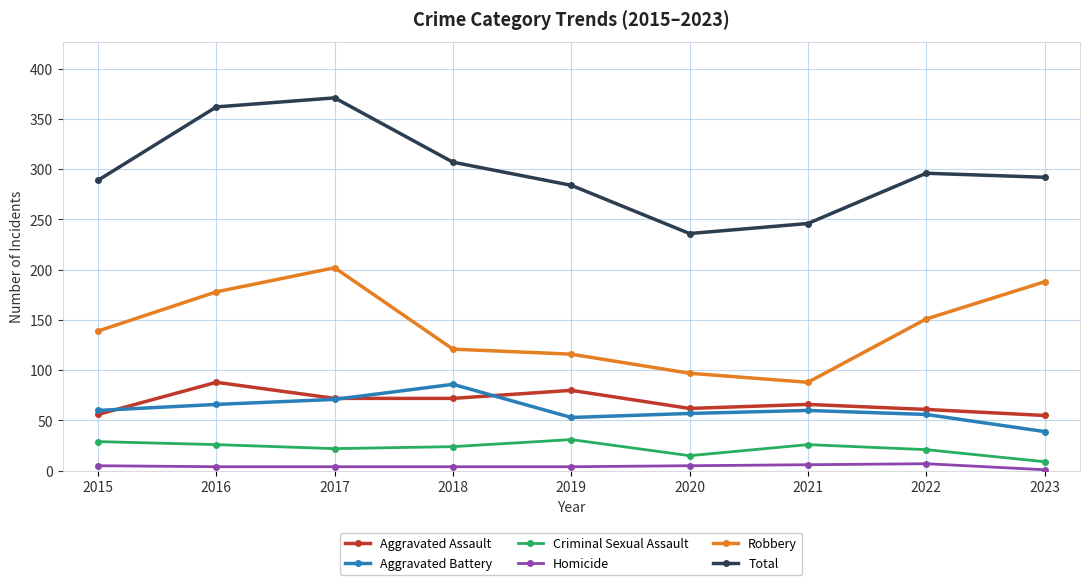

Which series has the largest total across all categories?

Total